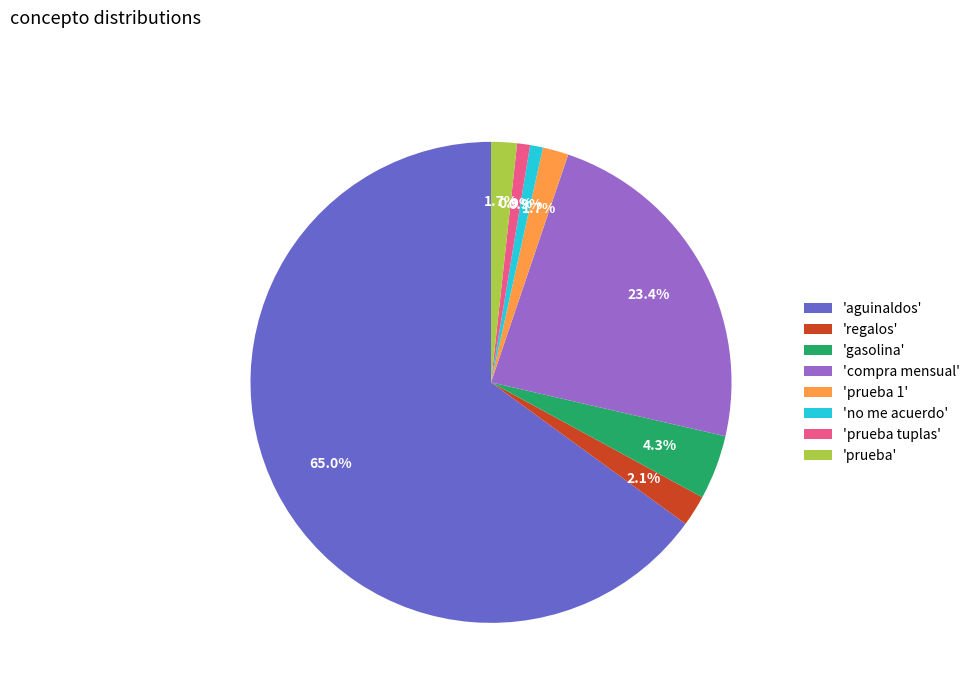

Between 'prueba' and 'compra mensual', which is larger?

'compra mensual'